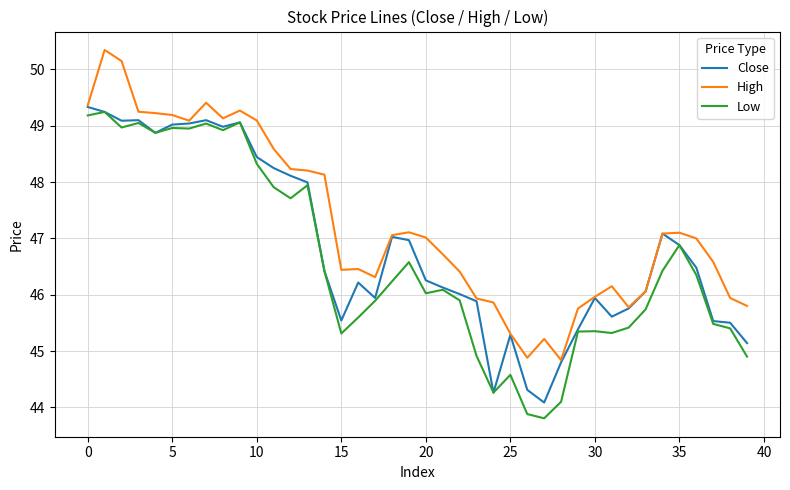

Which series has the largest total across all categories?

High